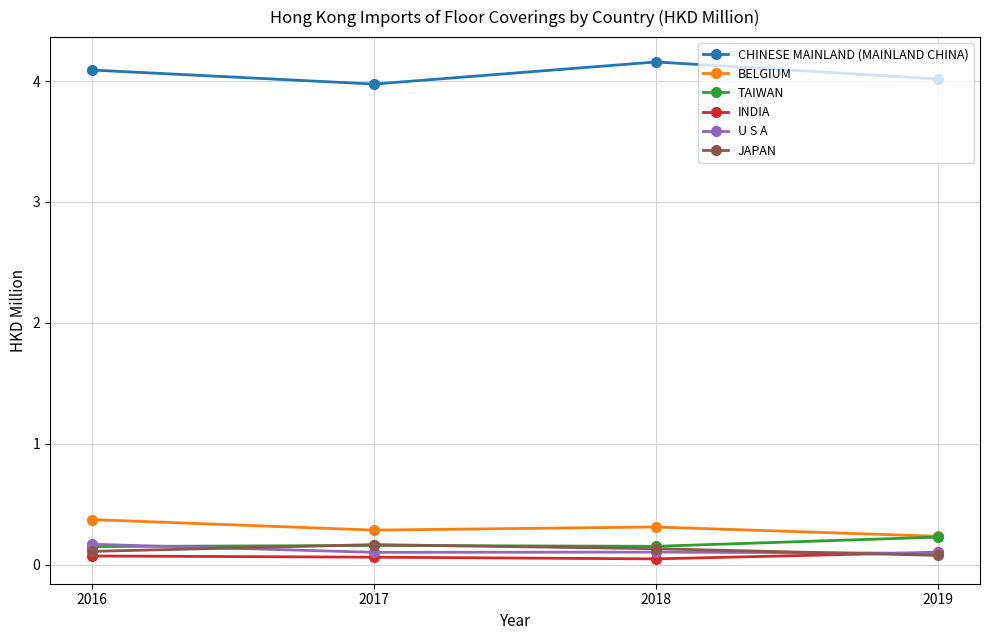

True or false: BELGIUM has a value of 0.7 at 2016.

False